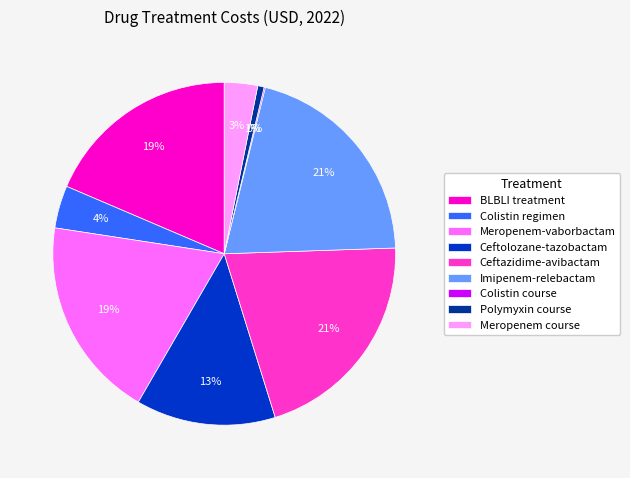

Is it true that BLBLI treatment is 19% of the pie?

True